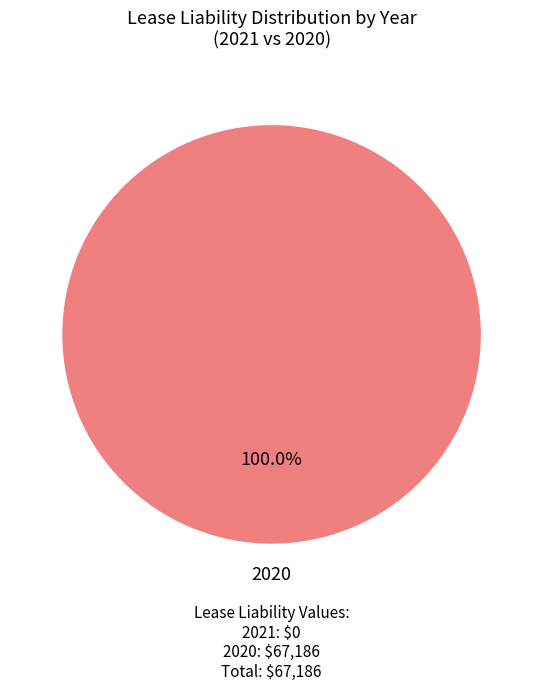

Rank the categories by value from lowest to highest.

2020